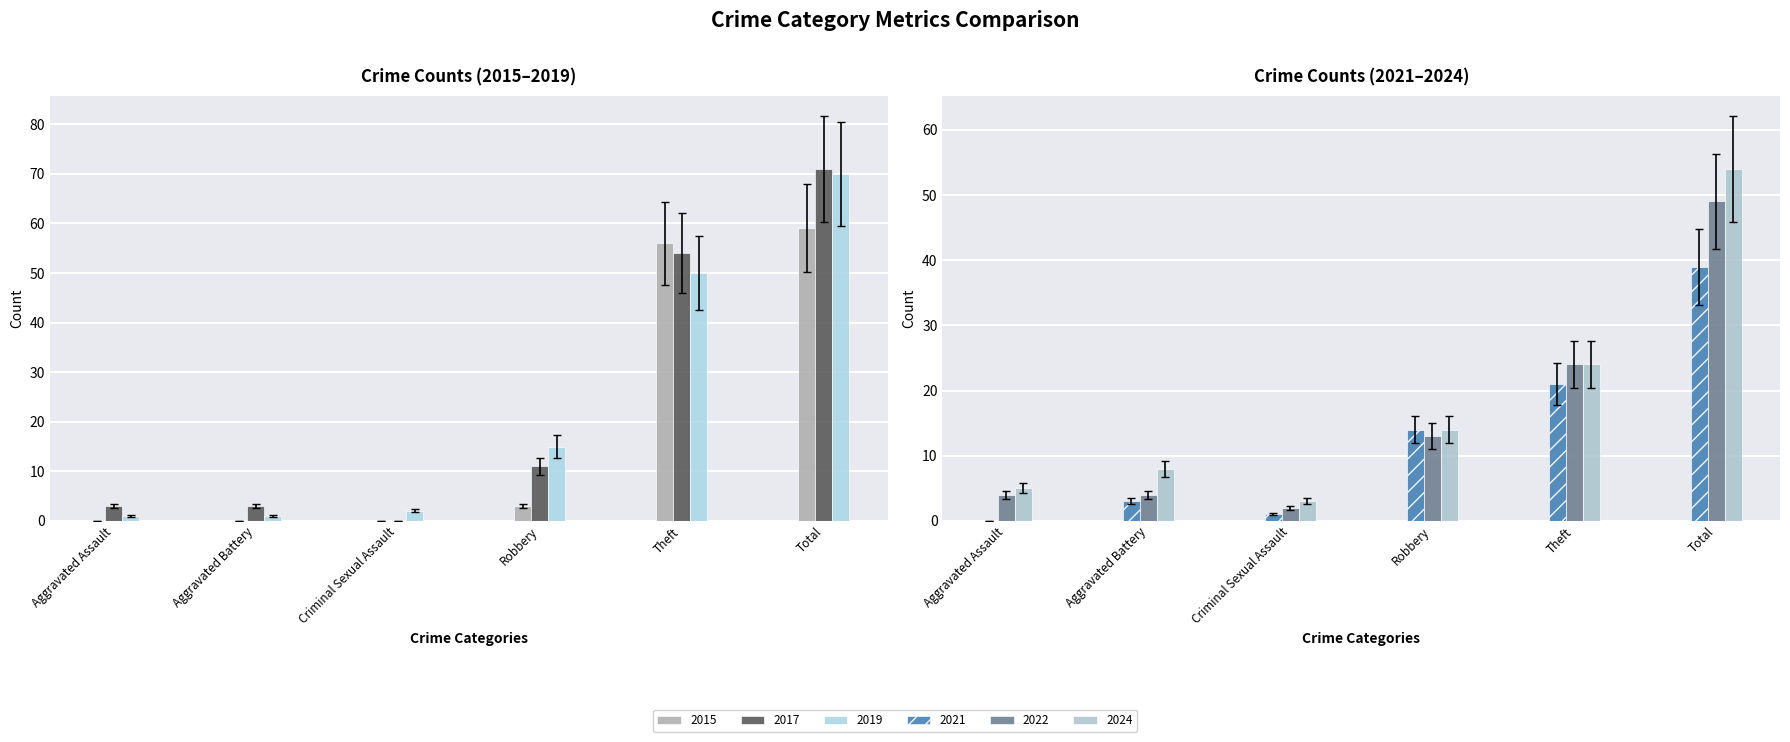

What are all the series names shown in the legend?

2015, 2017, 2019, 2021, 2022, 2024